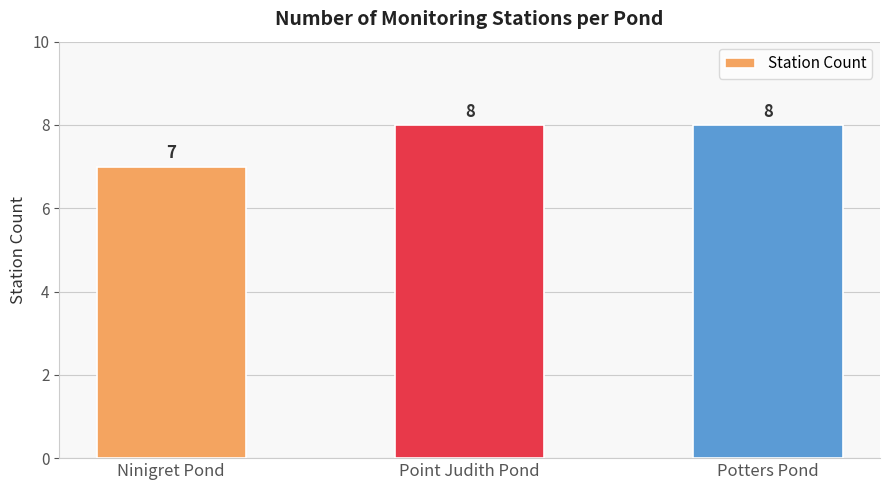

What is the value of the 2nd bar from the left?

8